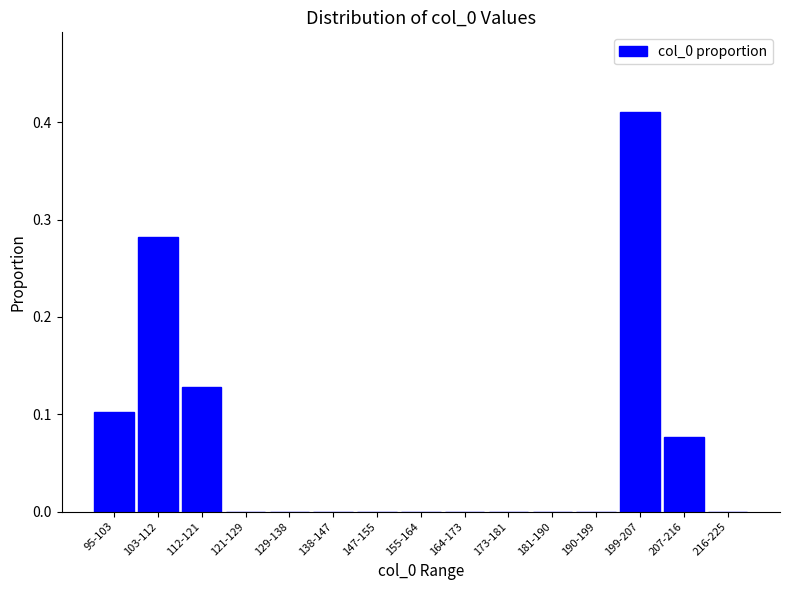

The value at 216-225 is -0.2. True or false?

False